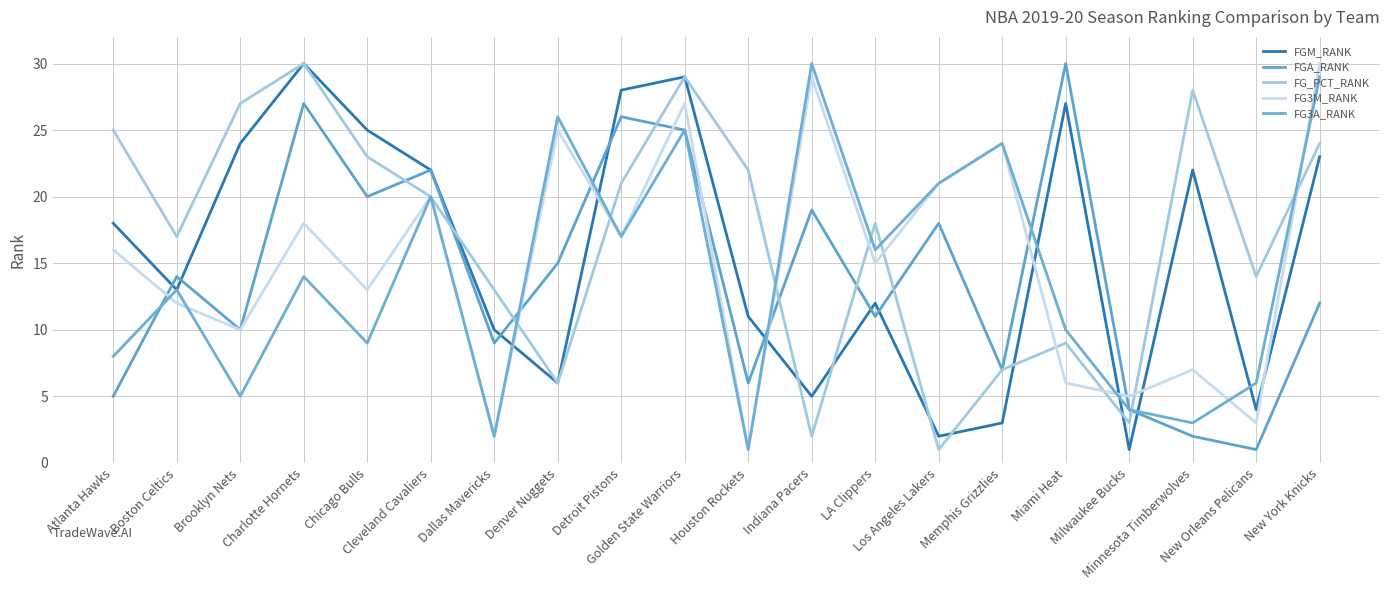

Between which two adjacent categories do FG3A_RANK and FG3M_RANK first intersect?

Atlanta Hawks and Boston Celtics